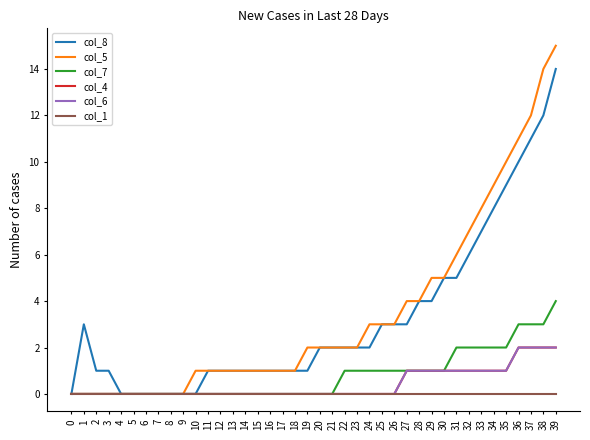

What is the difference between the maximum and second lowest values in the col_4 series?

2